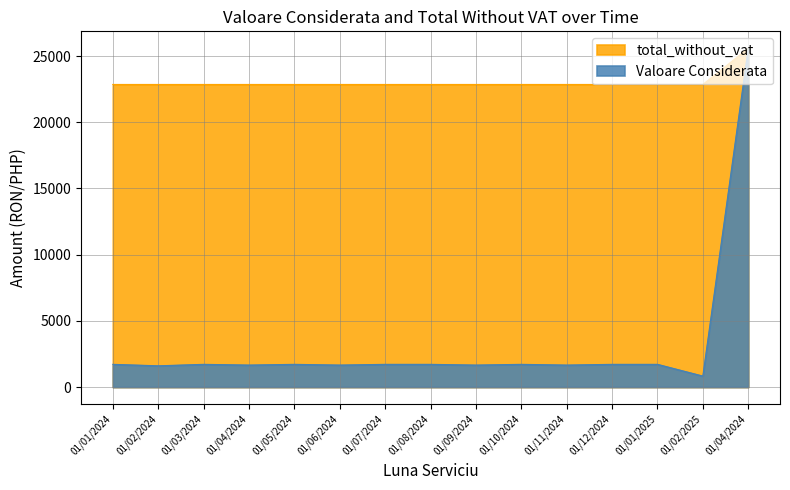

True or false: total_without_vat has a value of 22857.1 at 01/01/2025.

True